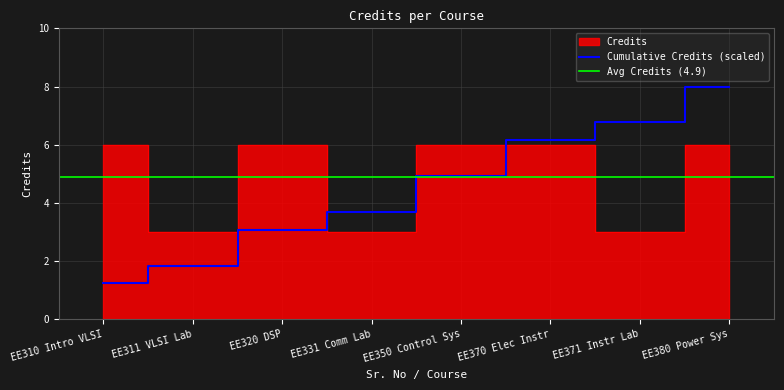

How many interior local peaks (higher than both neighbors) does the data have?

1